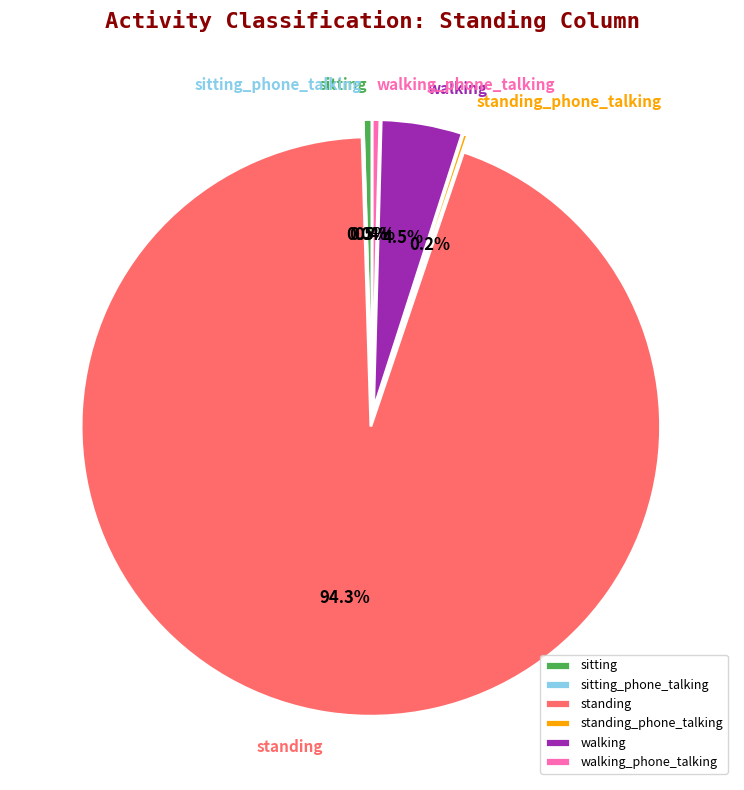

Which category accounts for the majority?

standing